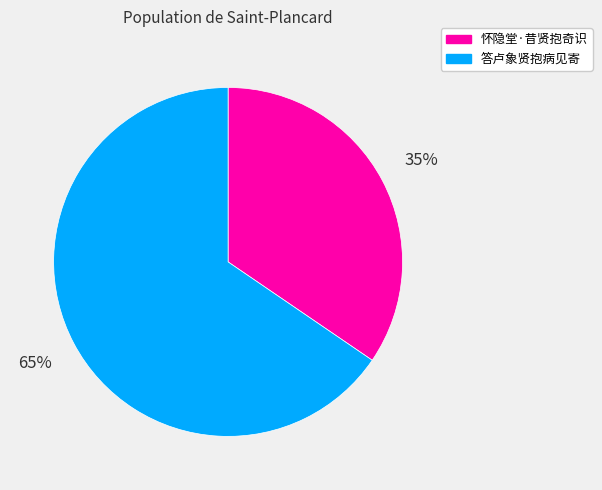

Do 答卢象贤抱病见寄 and 怀隐堂·昔贤抱奇识 together represent more than half of the pie?

Yes